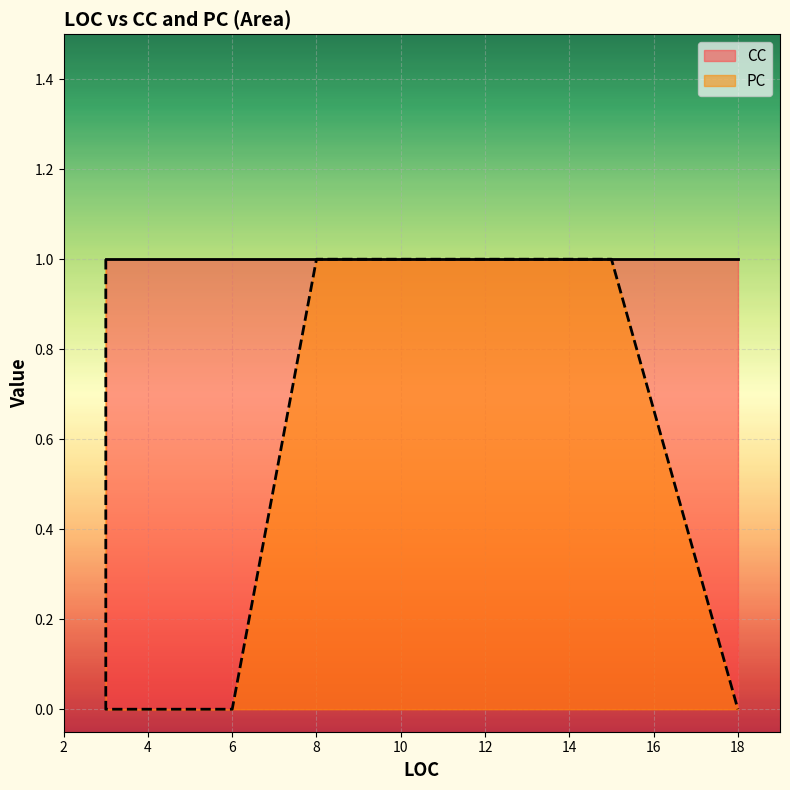

At which label is PC closest to 0?

6